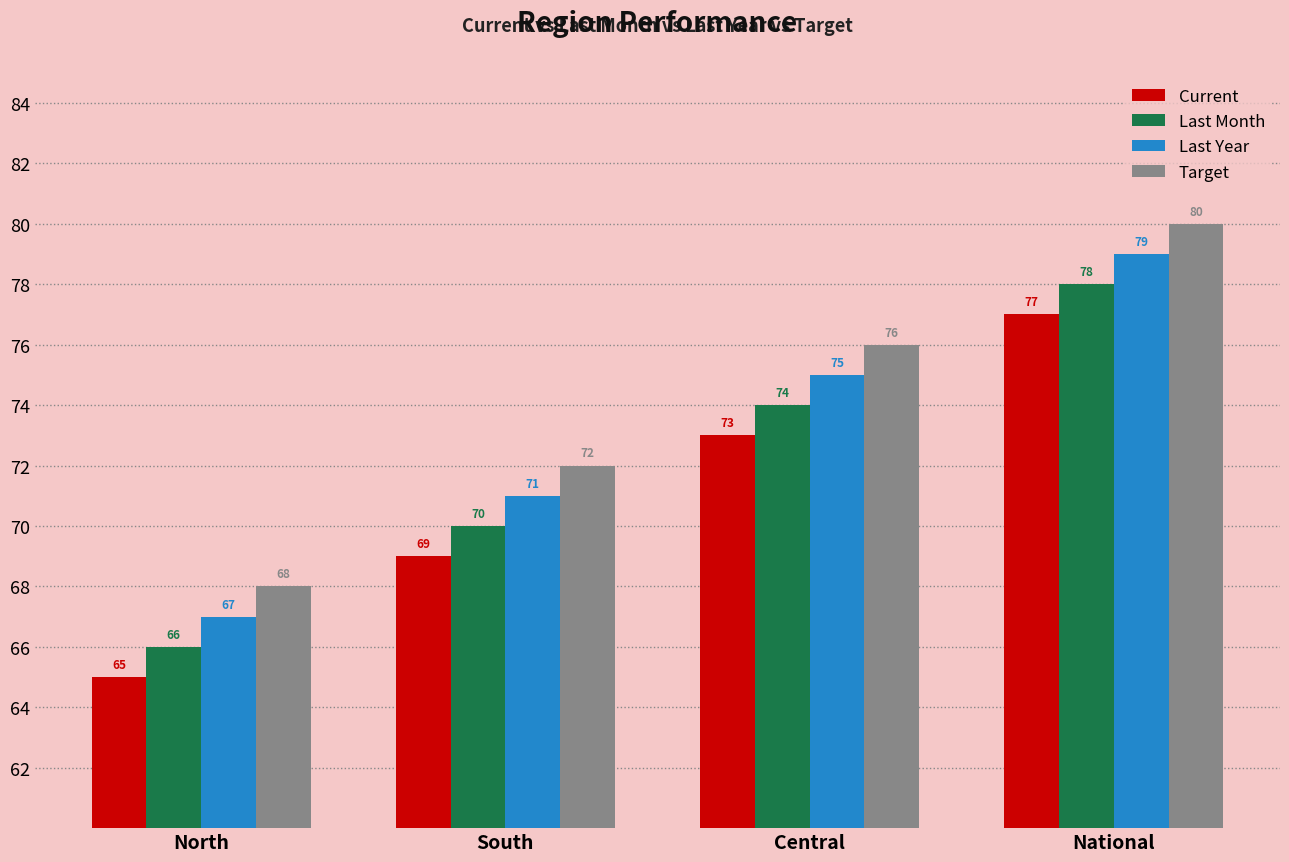

What is the sum of all Last Year values?

292